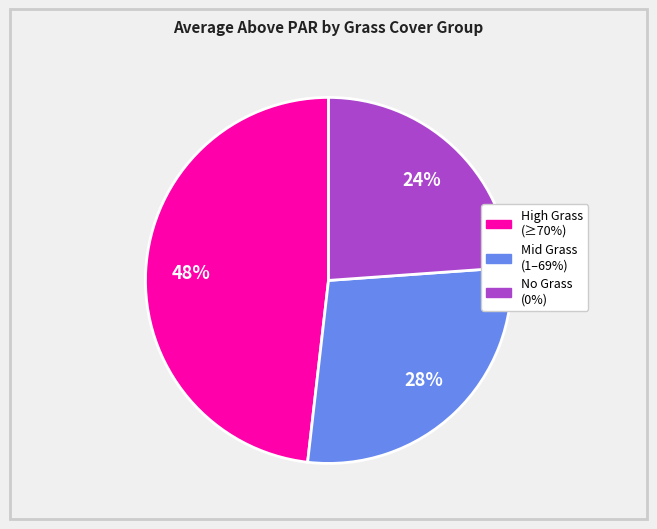

Count the number of slices in the pie.

3